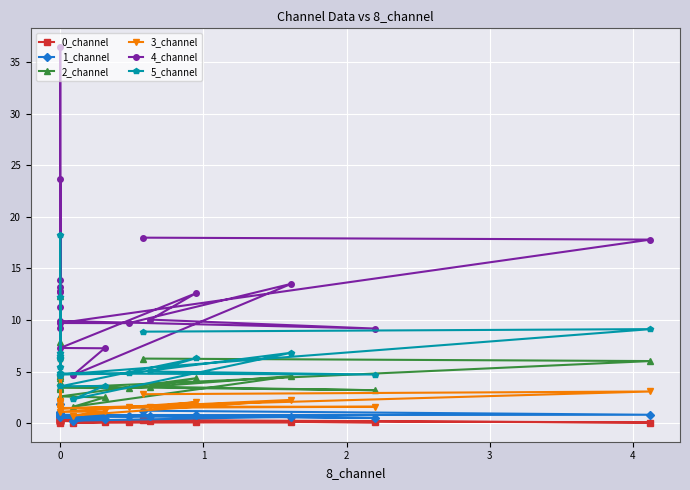

At 0, list the series in order from largest to smallest.

4_channel, 5_channel, 2_channel, 3_channel, 1_channel, 0_channel